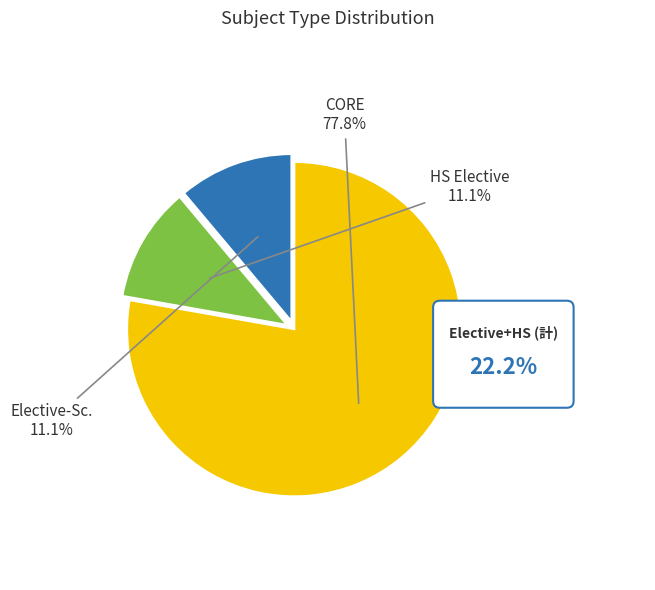

Which slice is the smallest?

HS Elective